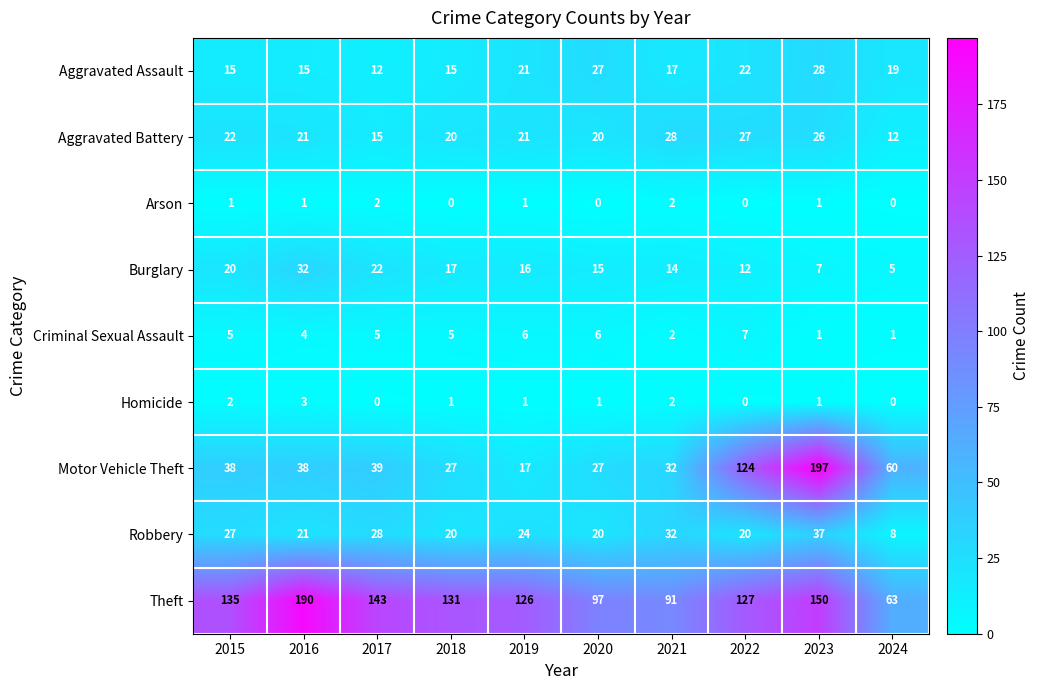

Between 2019 and 2024, which series saw the biggest shift?

Theft